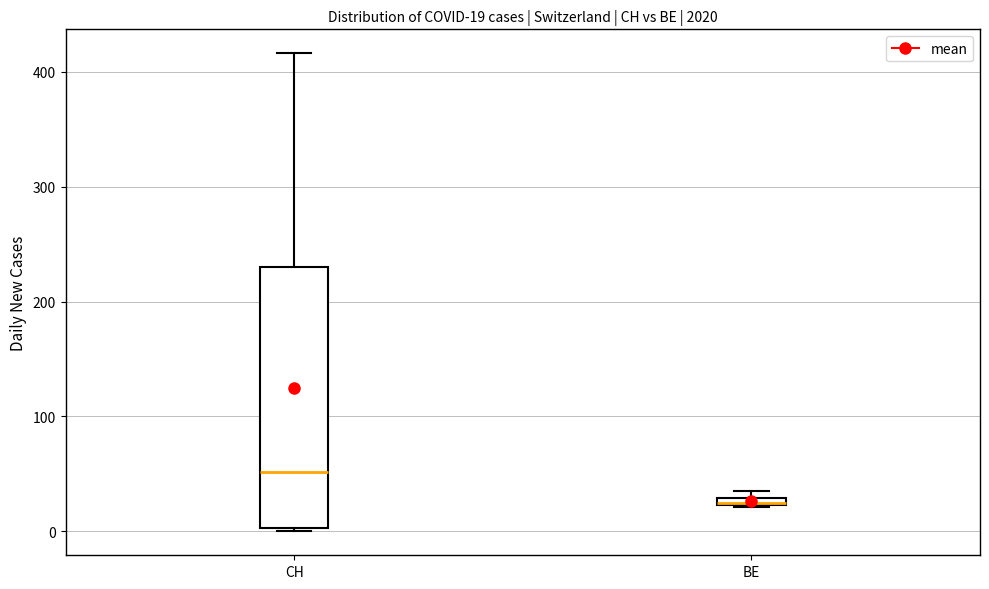

Comparing the boxes themselves (not the whiskers), which one is the tallest?

CH